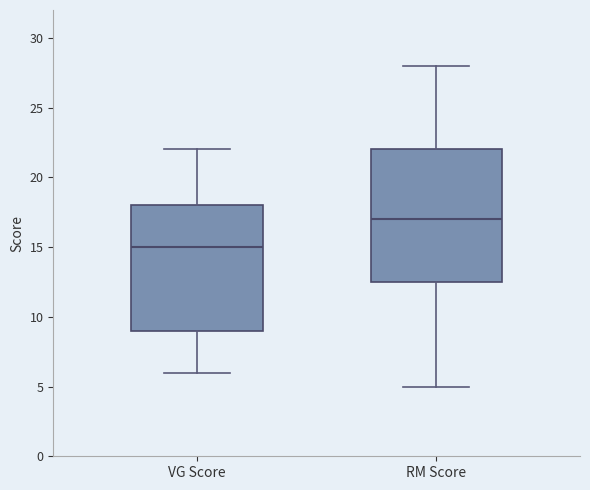

Reading left to right, read every box against the y-axis: the position of its median line, the range the box covers, and the ends of its whiskers. The values are not printed on the chart, so give them approximately, as read against the axis.

VG Score: median 15.0, box 9.0 to 18.0, whiskers 6.0 to 22.0
RM Score: median 17.0, box 12.5 to 22.0, whiskers 5.0 to 28.0